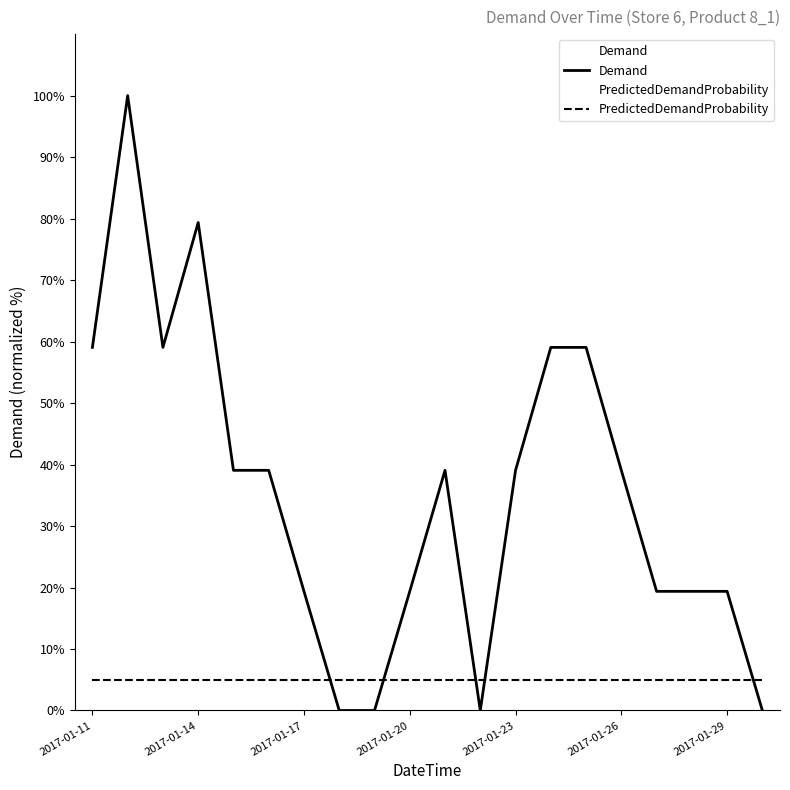

At how many categories does at least one series exceed 94?

1